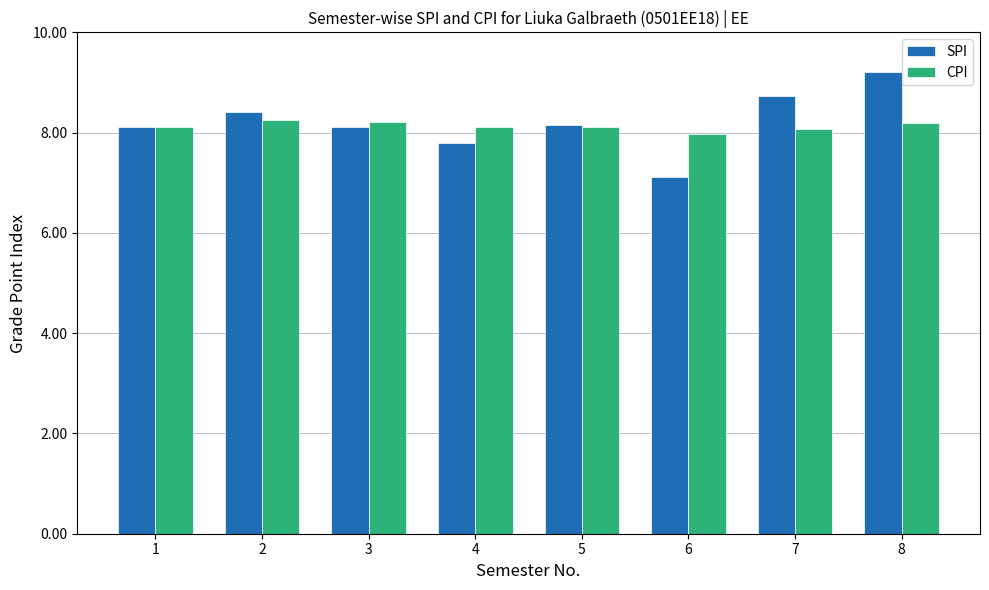

The value of SPI at 2 is 12.0. True or false?

False